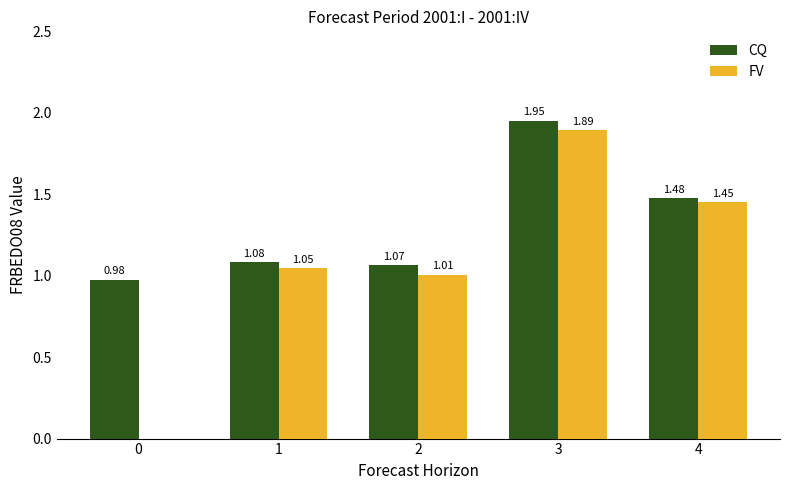

Is the value of CQ at 1 greater than the value of FV at 2?

Yes